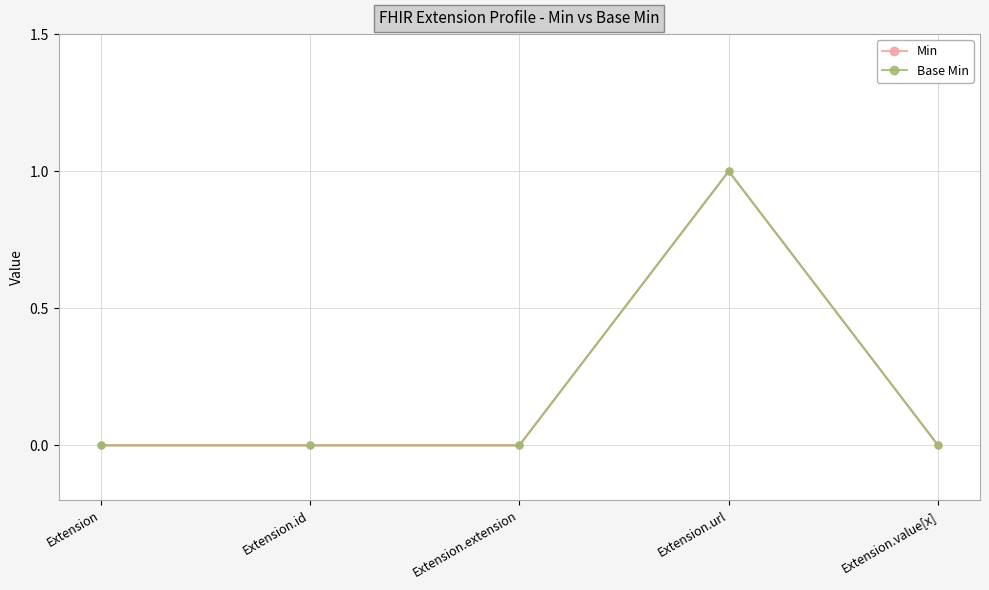

Is this an area chart (filled region under the line)?

No